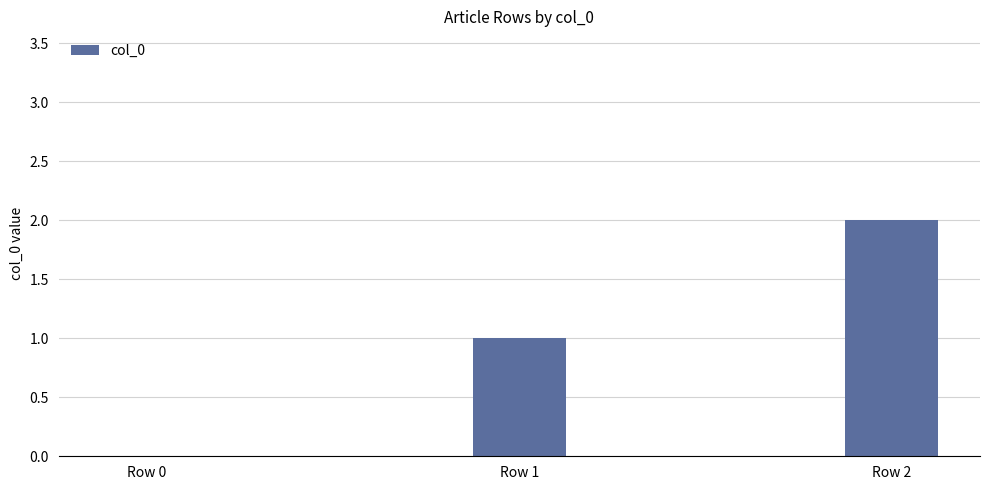

What is the change in value from Row 0 to Row 2?

+2